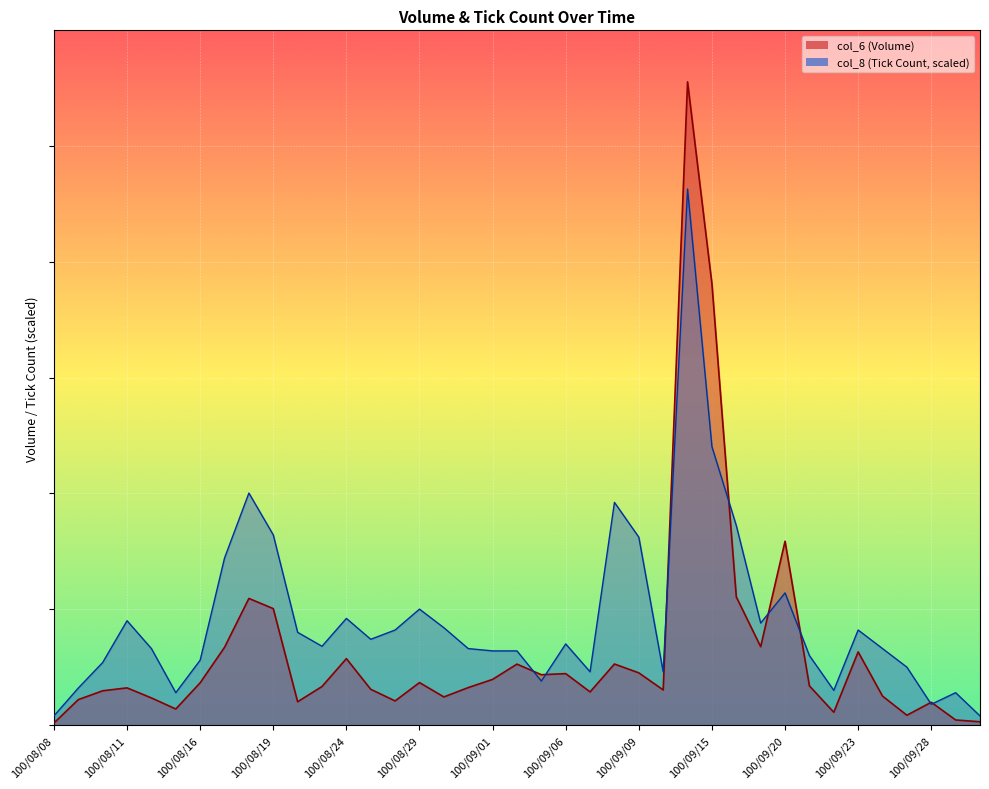

What is the approximate value of col_8 at 100/09/15?

4807489.2